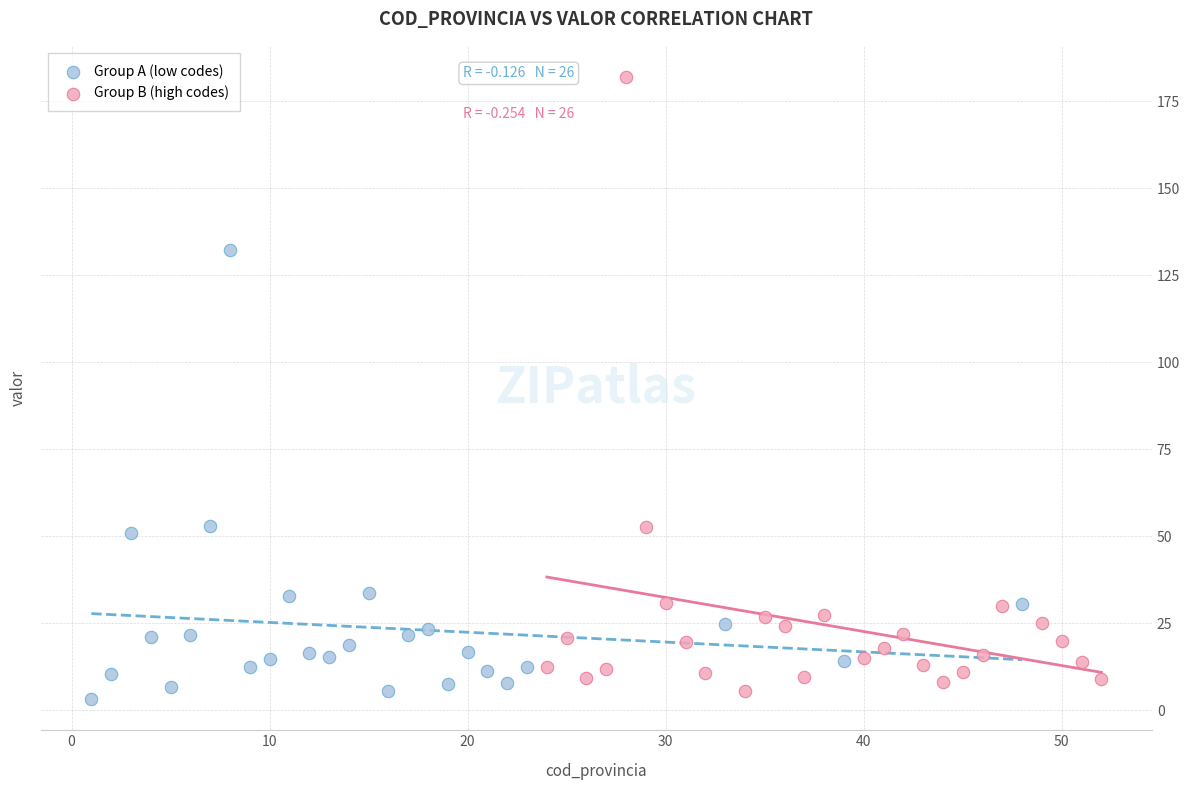

Which series contains the lowest Y value?

Group A (low codes)